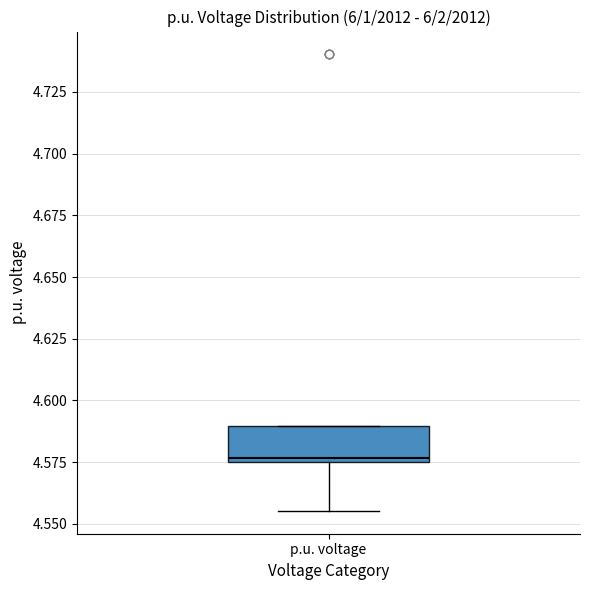

Transcribe this box plot: give where the median line is, the range the box spans, and where the two whiskers end, as read against the y-axis. The values are not printed on the chart, so give them approximately, as read against the axis.

median 4.575 (just above the box's lower edge), box 4.575 to 4.590, whiskers 4.555 to 4.590